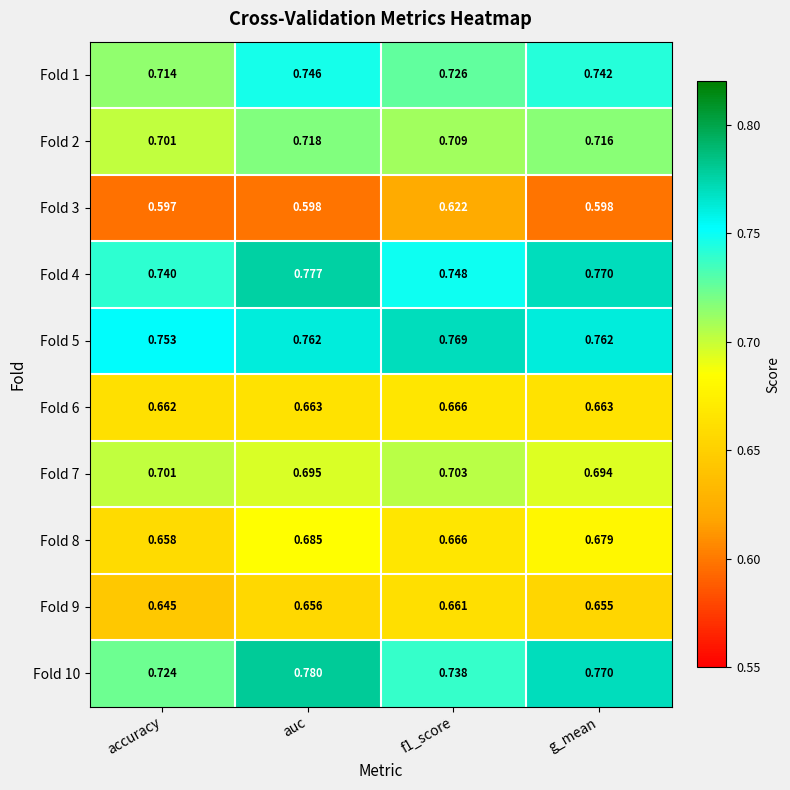

At which category is the sum across all series the highest?

auc